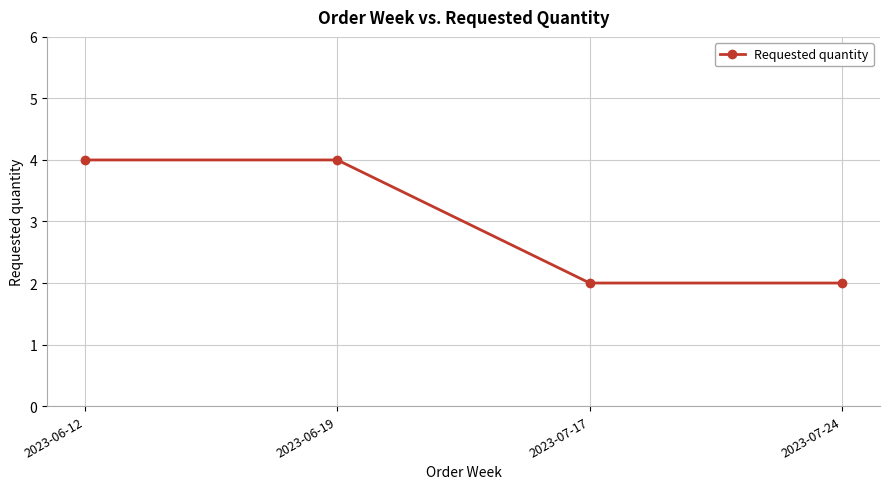

What is the sum of all values?

12